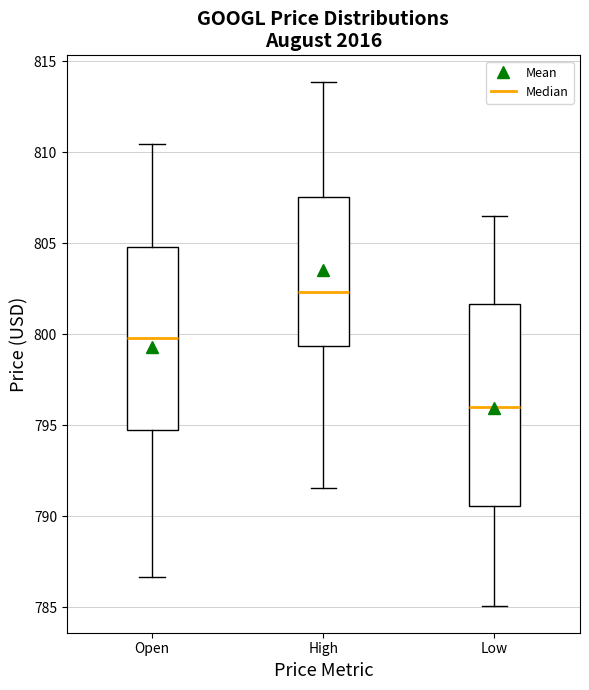

Which box has the lowest median line?

Low